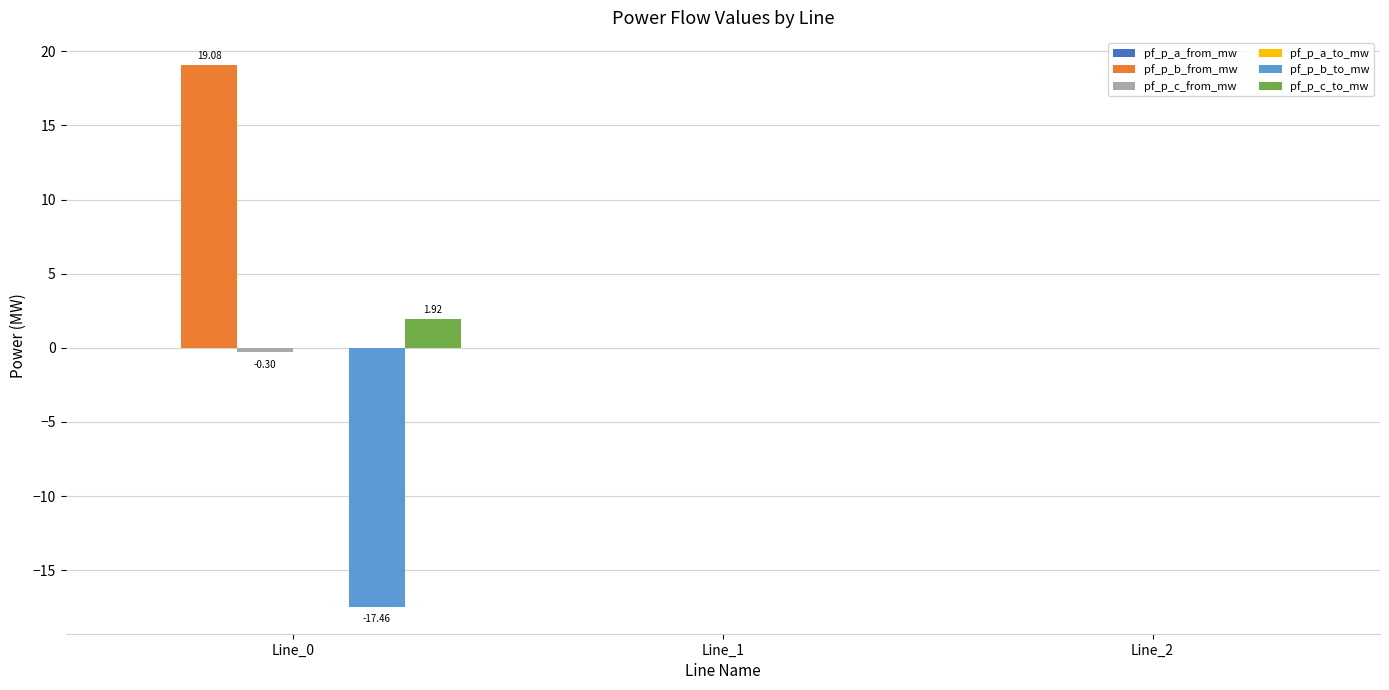

How many groups of bars are there?

3